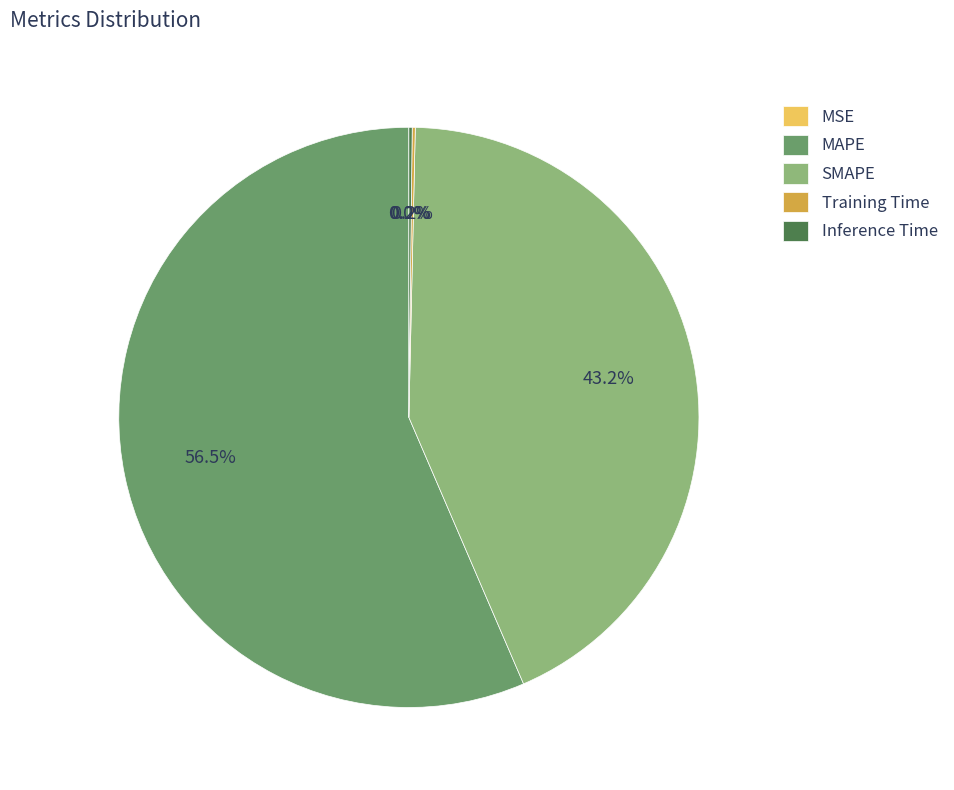

Is there any slice that represents more than half of the pie?

Yes